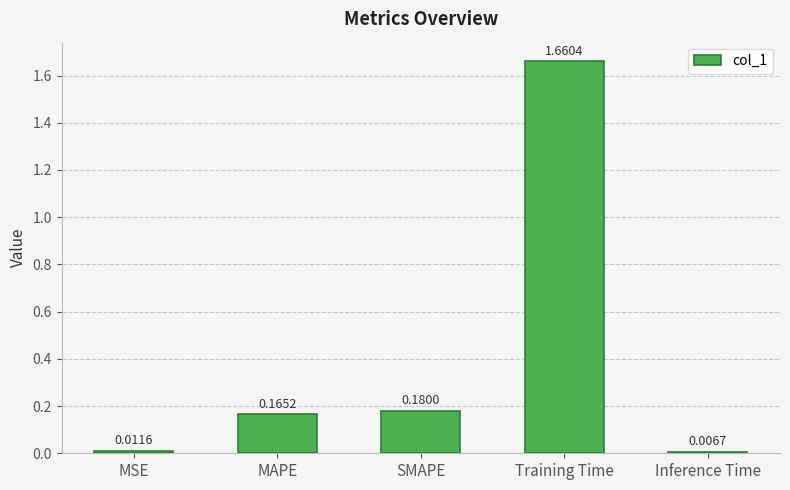

What is the label of the 5th bar from the left?

Inference Time